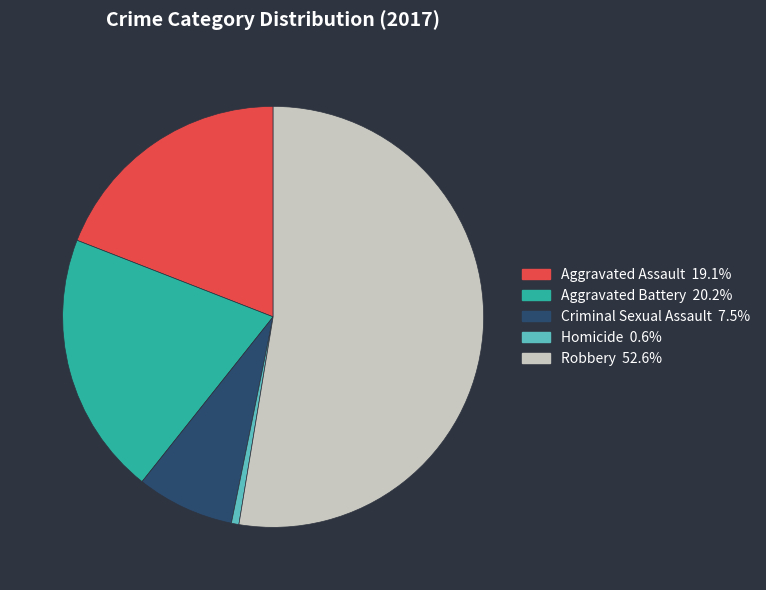

Does any single category account for the majority?

Yes